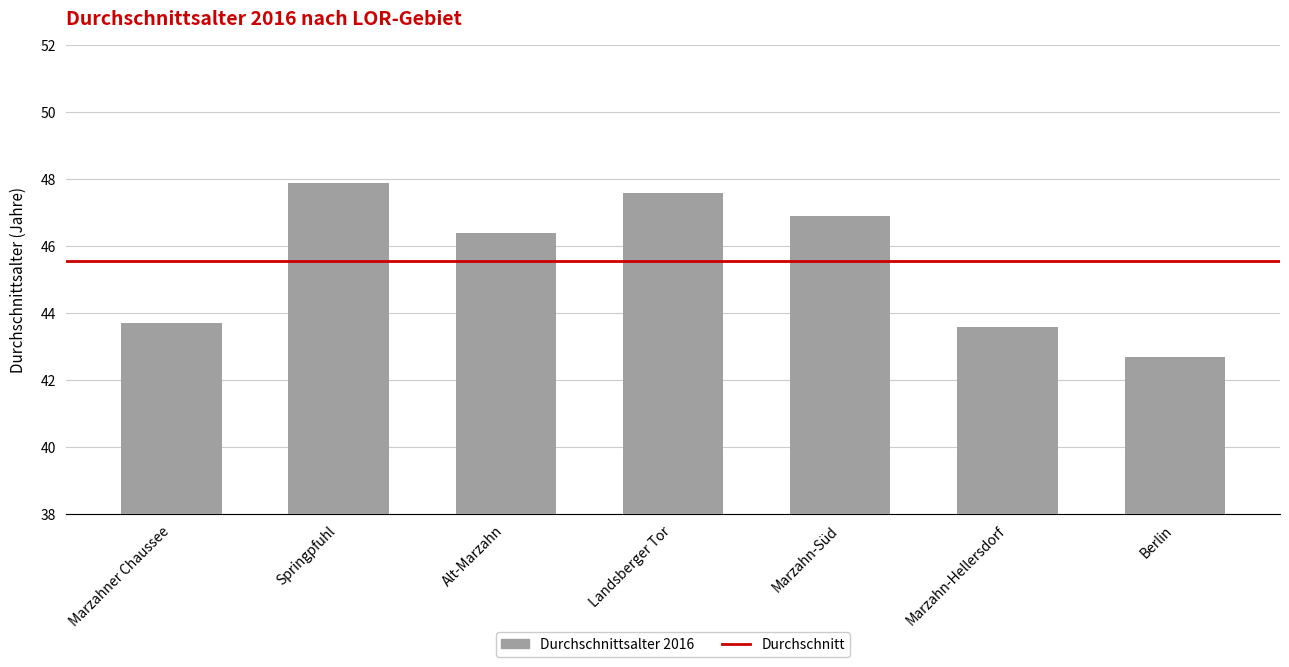

What is the sum of the values at Marzahn-Hellersdorf and Marzahner Chaussee?

87.3